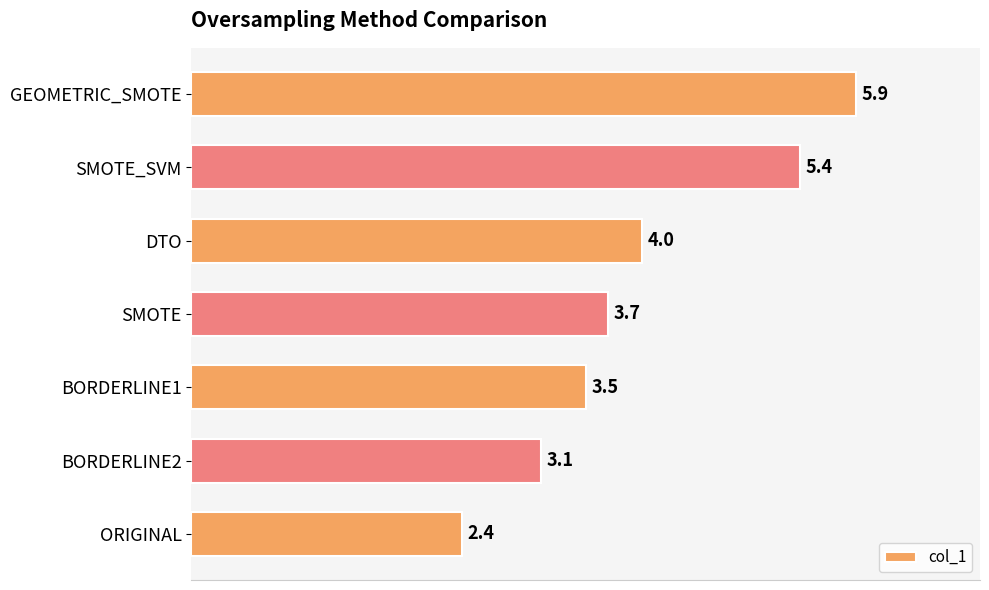

The chart shows a value of 5.4 at SMOTE_SVM. True or false?

True